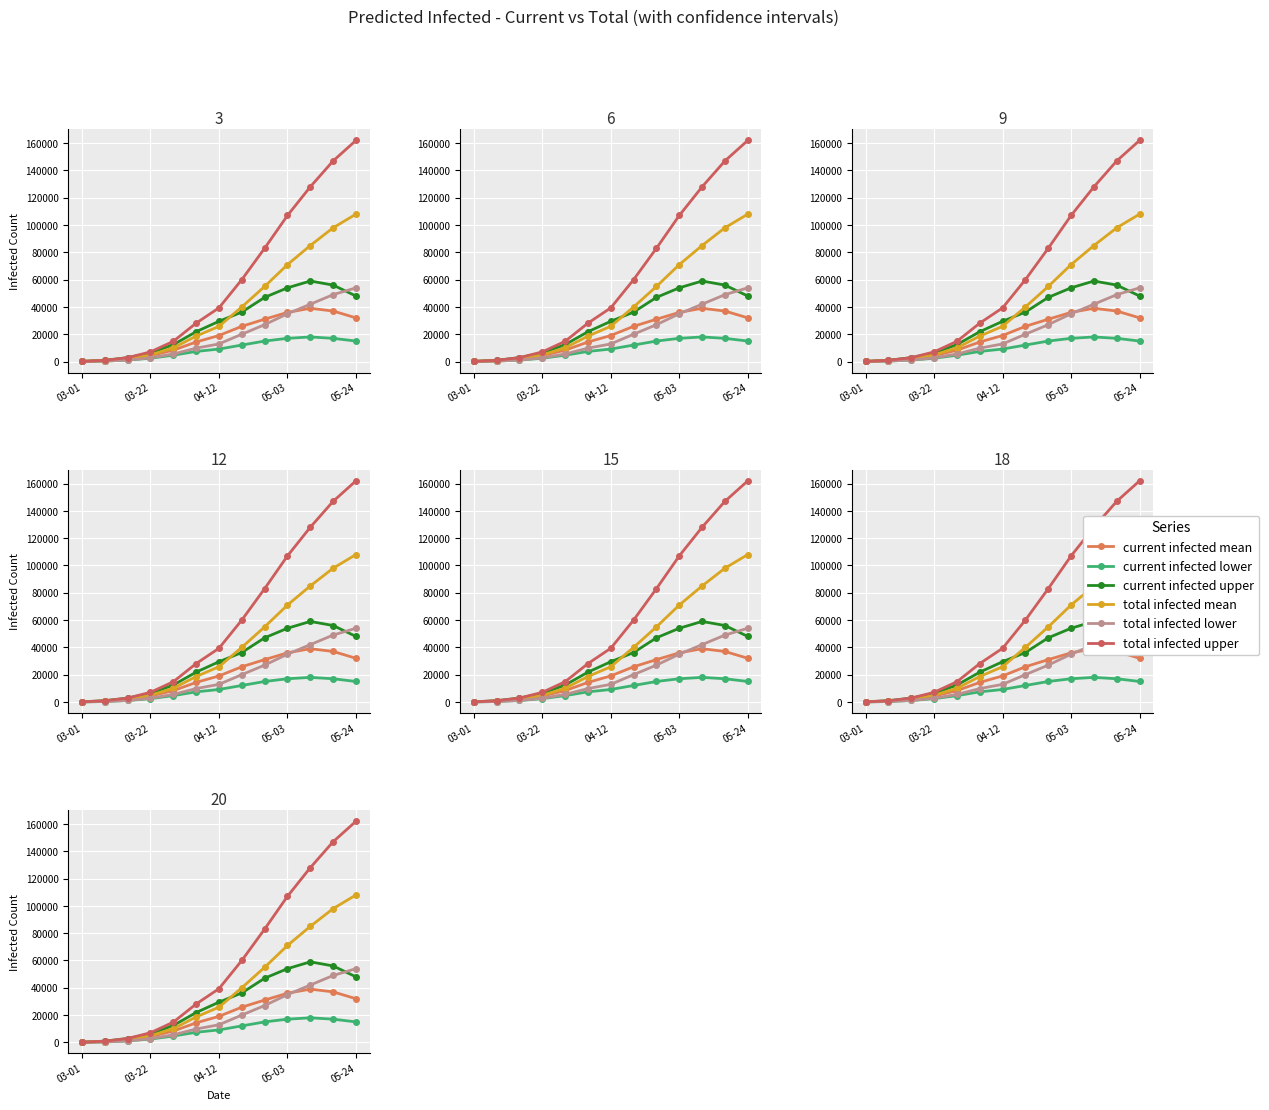

List the series in order of their peak value, lowest first.

current infected lower, current infected mean, total infected lower, current infected upper, total infected mean, total infected upper